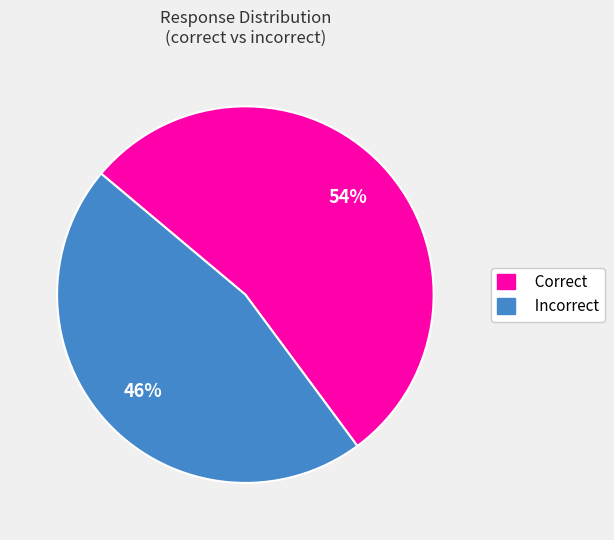

Rank the categories by value from lowest to highest.

Incorrect, Correct